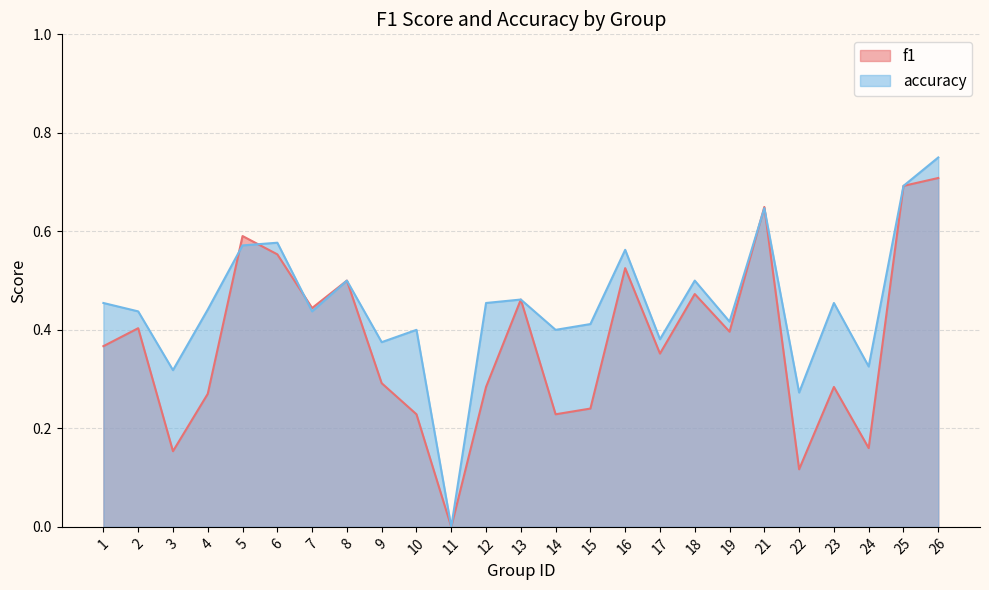

What is the average value of the accuracy series?

0.4